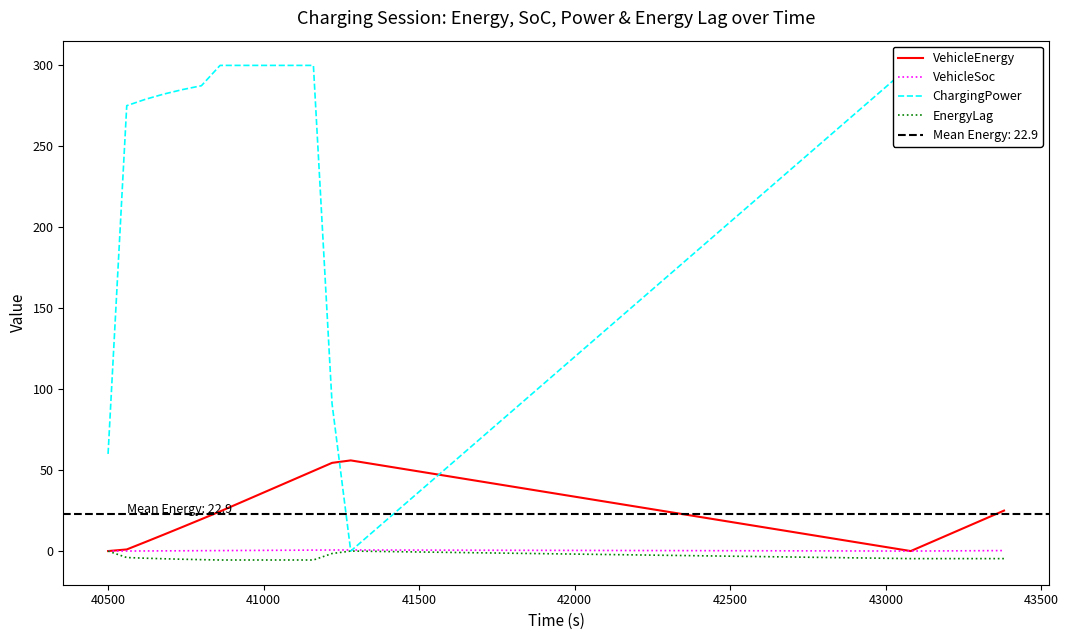

Reading left to right, transcribe all the data shown in this chart.

VehicleEnergy: 0.0	1.0	5.6	10.2	14.9	19.7	24.5	29.5	34.5	39.5	44.5	49.5	54.5	56.0	0.0	5.0	10.0	15.0	20.0	25.0
VehicleSoc: 0.0	0.0	0.1	0.1	0.2	0.2	0.3	0.4	0.4	0.5	0.5	0.6	0.6	0.7	0.0	0.1	0.1	0.2	0.2	0.3
ChargingPower: 60.0	275.1	279.1	282.3	285.1	287.4	300.0	300.0	300.0	300.0	300.0	300.0	91.0	0.0	300.0	300.0	300.0	300.0	300.0	300.0
EnergyLag: 0.0	-4.0	-4.4	-4.8	-5.1	-5.3	-5.5	-5.5	-5.5	-5.5	-5.5	-5.5	-1.5	0.0	-4.7	-4.7	-4.7	-4.7	-4.7	-4.7